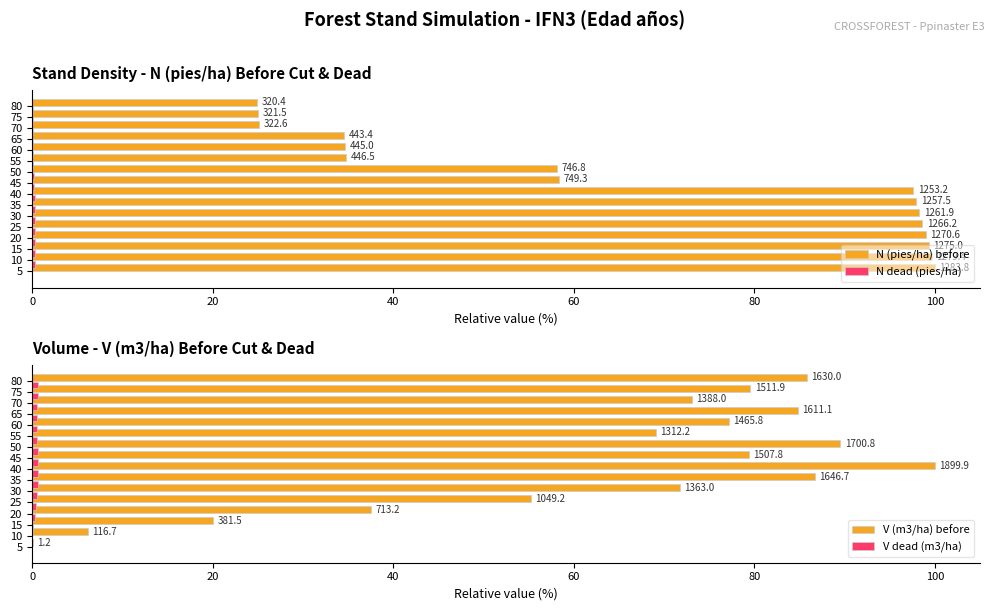

What is the difference between the second highest and second lowest values in the N dead (pies/ha) series?

0.3